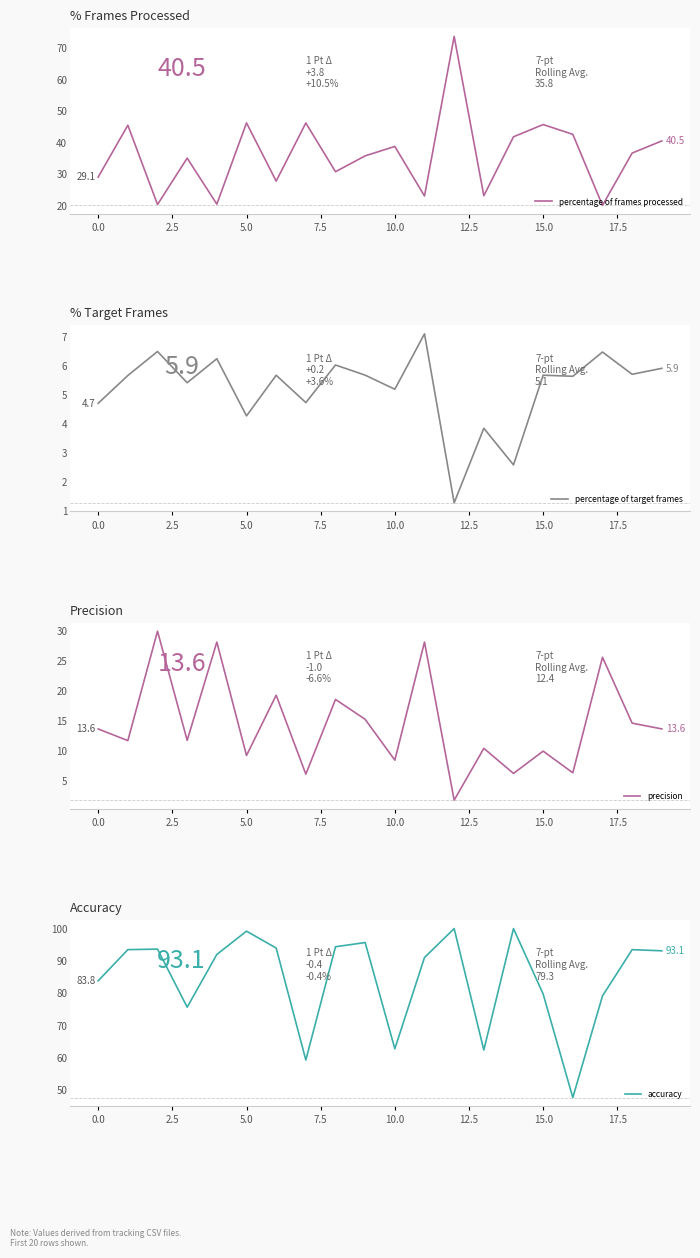

What is the lowest value of the percentage of target frames series?

1.3